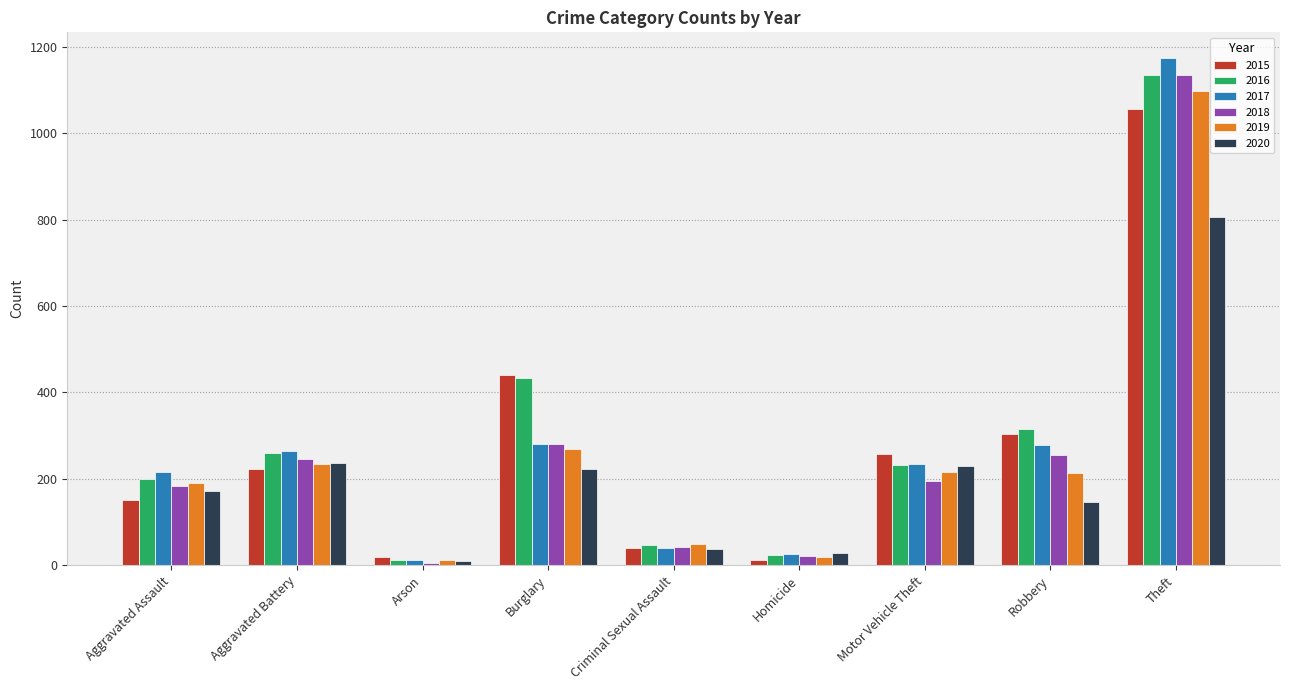

What is the total value across all series at Motor Vehicle Theft?

1363